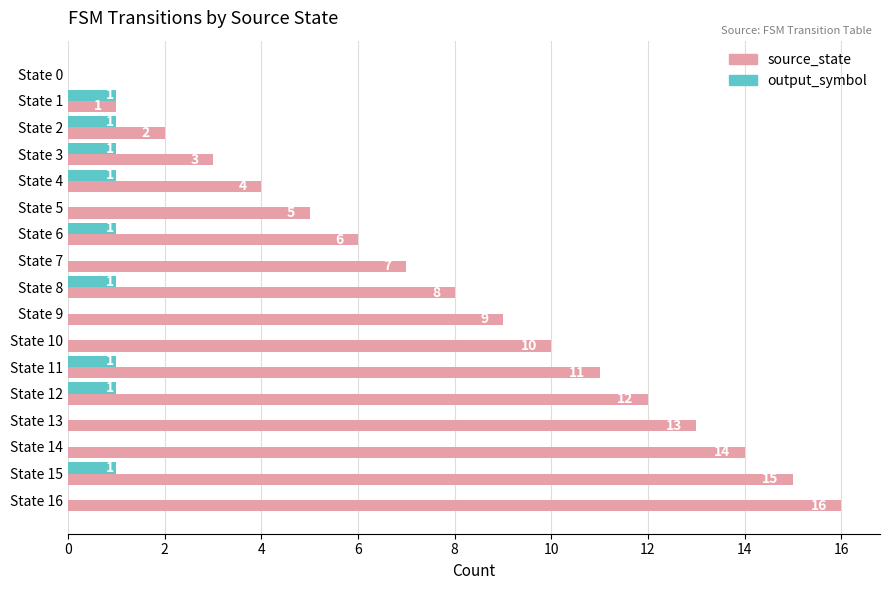

Where is source_state nearest to the value 8?

State 8